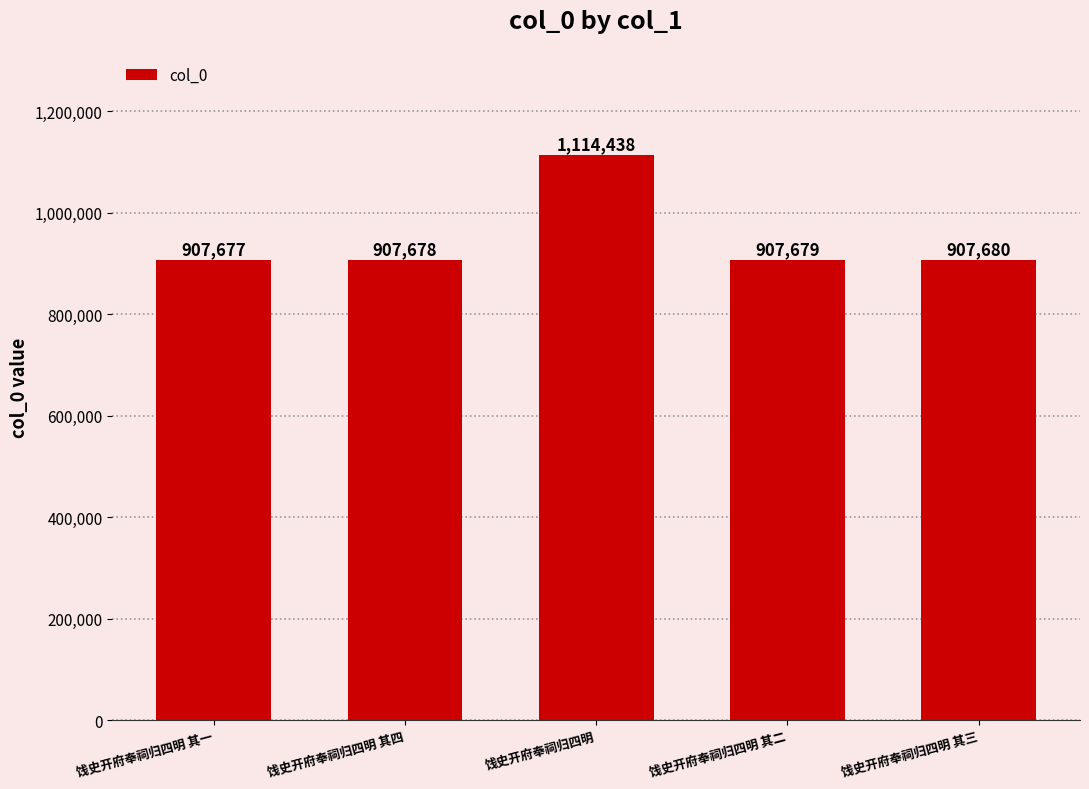

What is the sum of the values at 饯史开府奉祠归四明 其三 and 饯史开府奉祠归四明 其四?

1815358